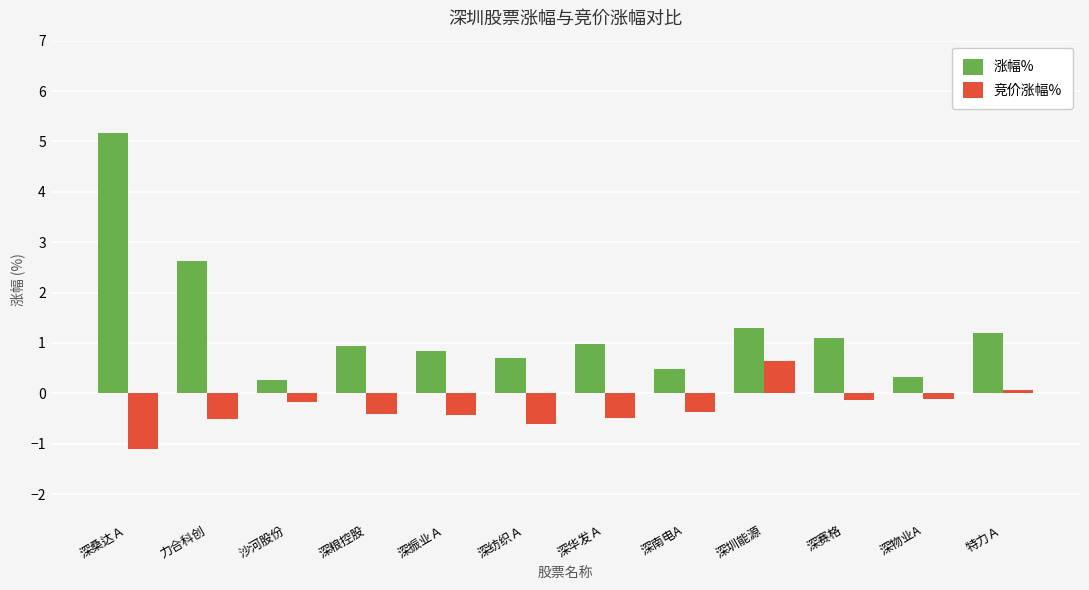

What is the highest value of the 涨幅% series?

5.2